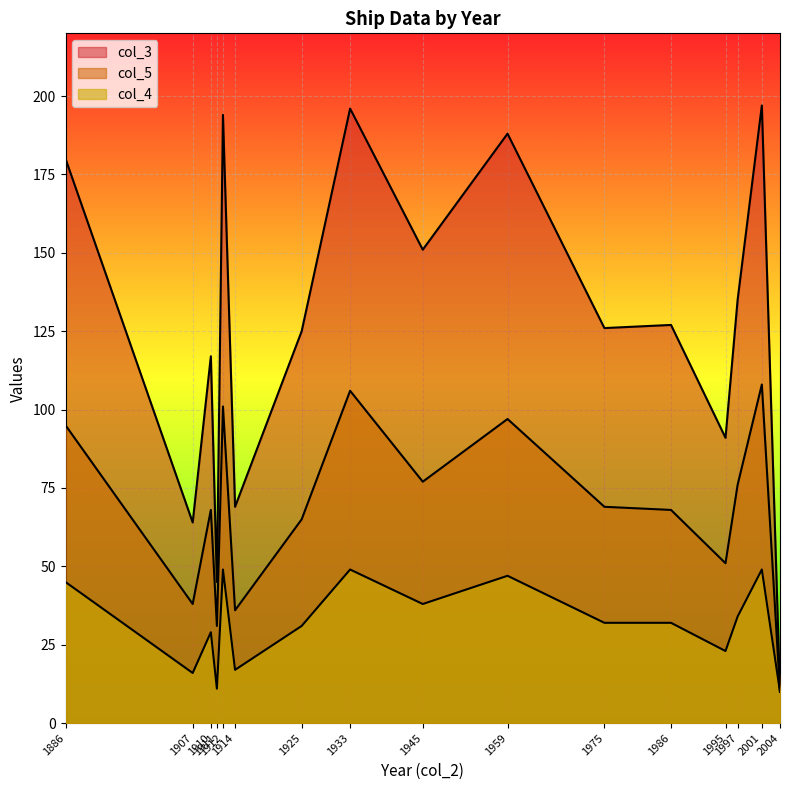

How many interior local peaks does the col_3 series have?

6